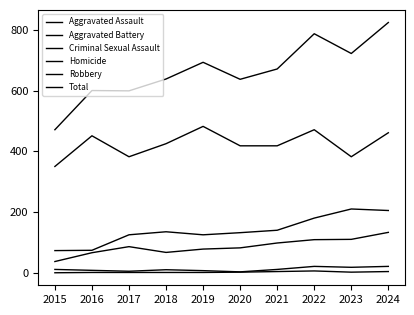

How many lines are shown in the chart?

6